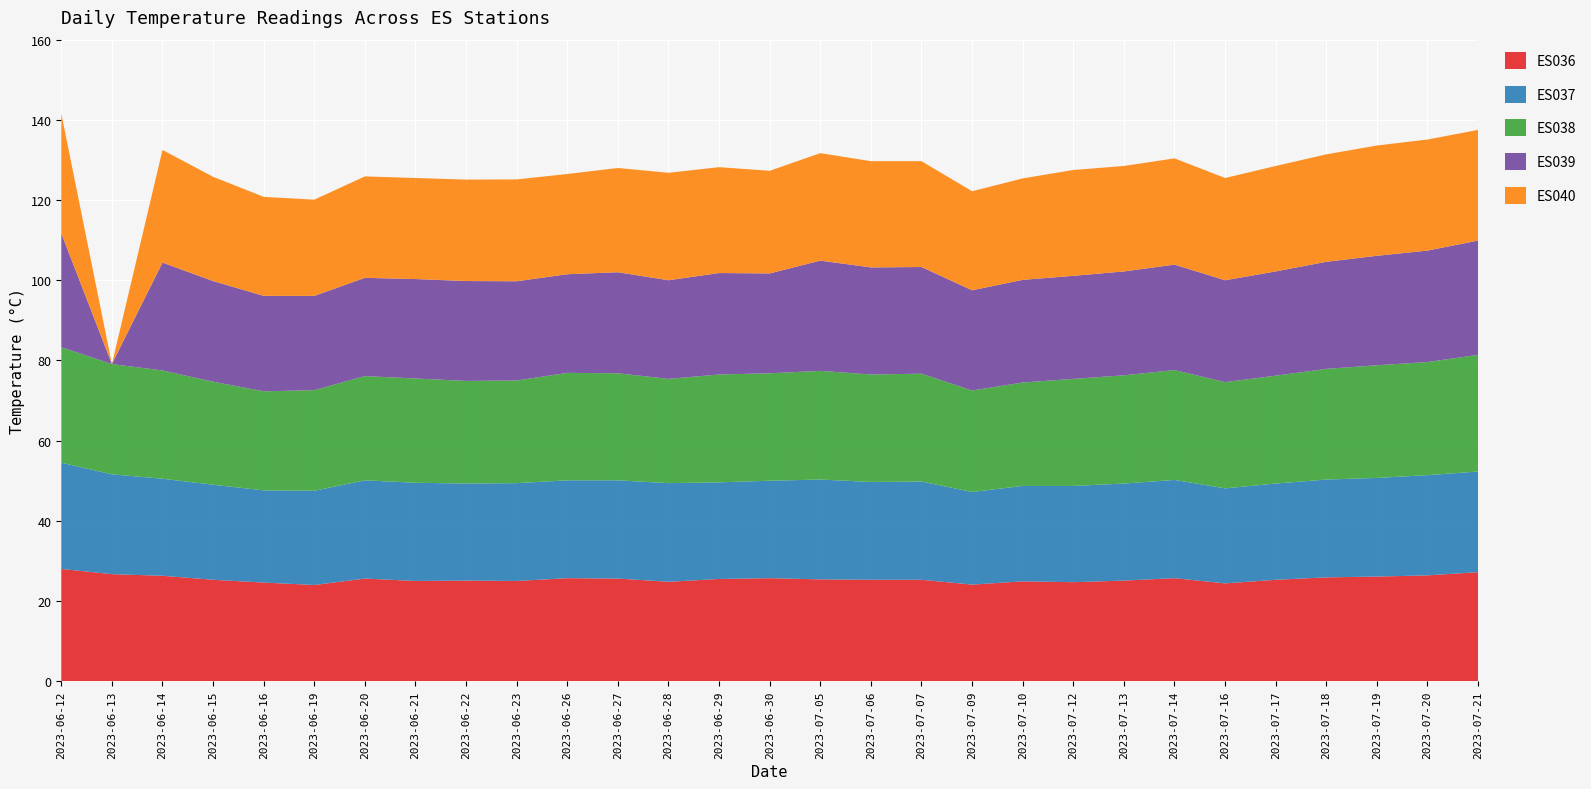

Reading right to left, what are all the values shown in this chart?

ES036: 27.2	26.4	26.1	25.9	25.3	24.4	25.7	25.1	24.7	24.9	24.1	25.3	25.3	25.4	25.7	25.5	24.8	25.6	25.7	25.0	25.1	25.0	25.6	24.0	24.6	25.3	26.3	26.7	28.0
ES037: 25.1	25.0	24.6	24.4	24.0	23.7	24.5	24.2	24.0	23.8	23.1	24.5	24.4	24.9	24.3	24.1	24.6	24.5	24.4	24.4	24.2	24.5	24.5	23.5	23.0	23.7	24.2	24.9	26.5
ES038: 29.1	28.2	28.1	27.6	26.9	26.5	27.4	27.0	26.7	25.8	25.3	26.9	26.8	27.1	26.8	26.9	26.0	26.7	26.8	25.6	25.6	26.0	26.0	25.1	24.7	25.7	27.0	27.5	28.8
ES039: 28.5	27.8	27.3	26.7	26.0	25.4	26.3	25.9	25.7	25.6	25.0	26.6	26.7	27.5	24.9	25.3	24.6	25.2	24.6	24.8	24.9	24.8	24.5	23.5	23.8	25.1	26.9	0.0	28.4
ES040: 27.6	27.7	27.5	26.8	26.3	25.5	26.5	26.3	26.4	25.3	24.7	26.4	26.5	26.8	25.6	26.4	26.8	26.0	25.0	25.4	25.3	25.2	25.3	24.0	24.7	26.0	28.1	0.0	29.9